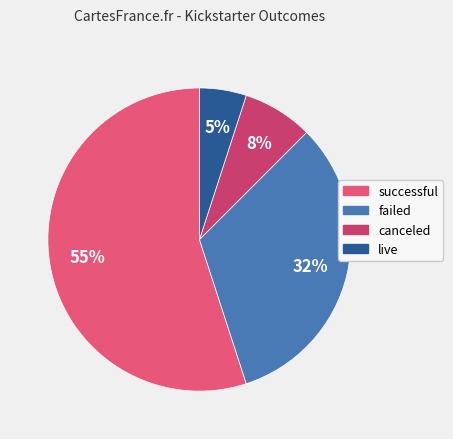

Which has a higher value, live or failed?

failed